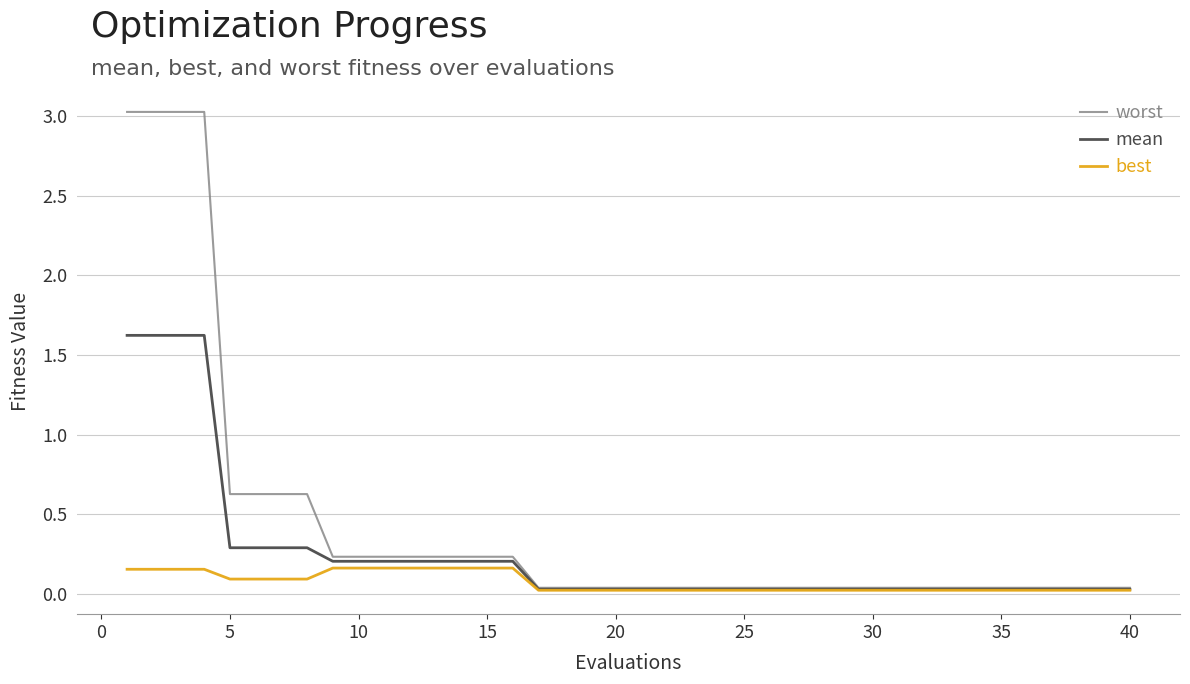

Which series has the largest total across all categories?

worst